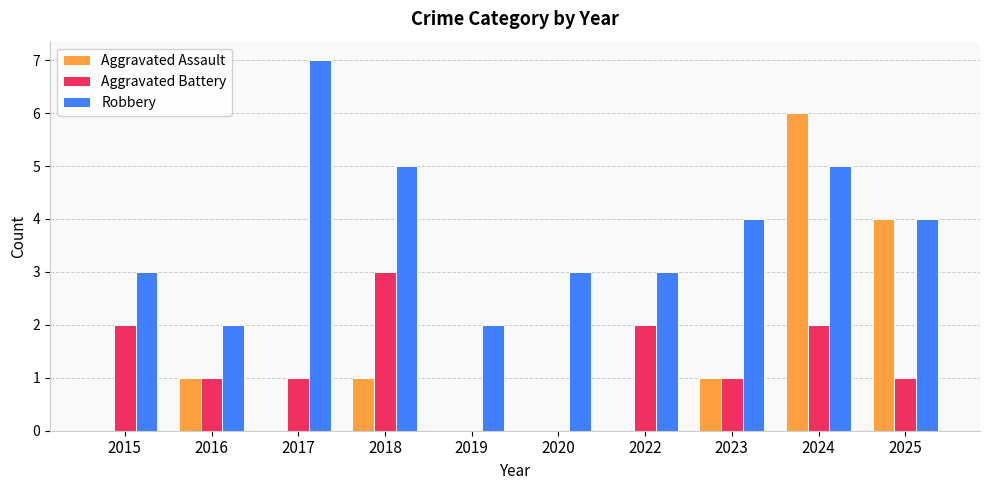

What is the maximum value for Aggravated Assault?

6